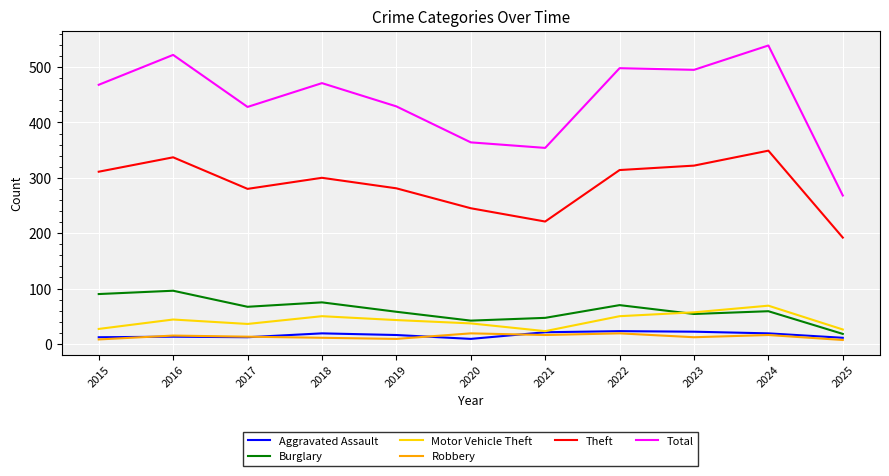

What is the greatest value displayed?

539